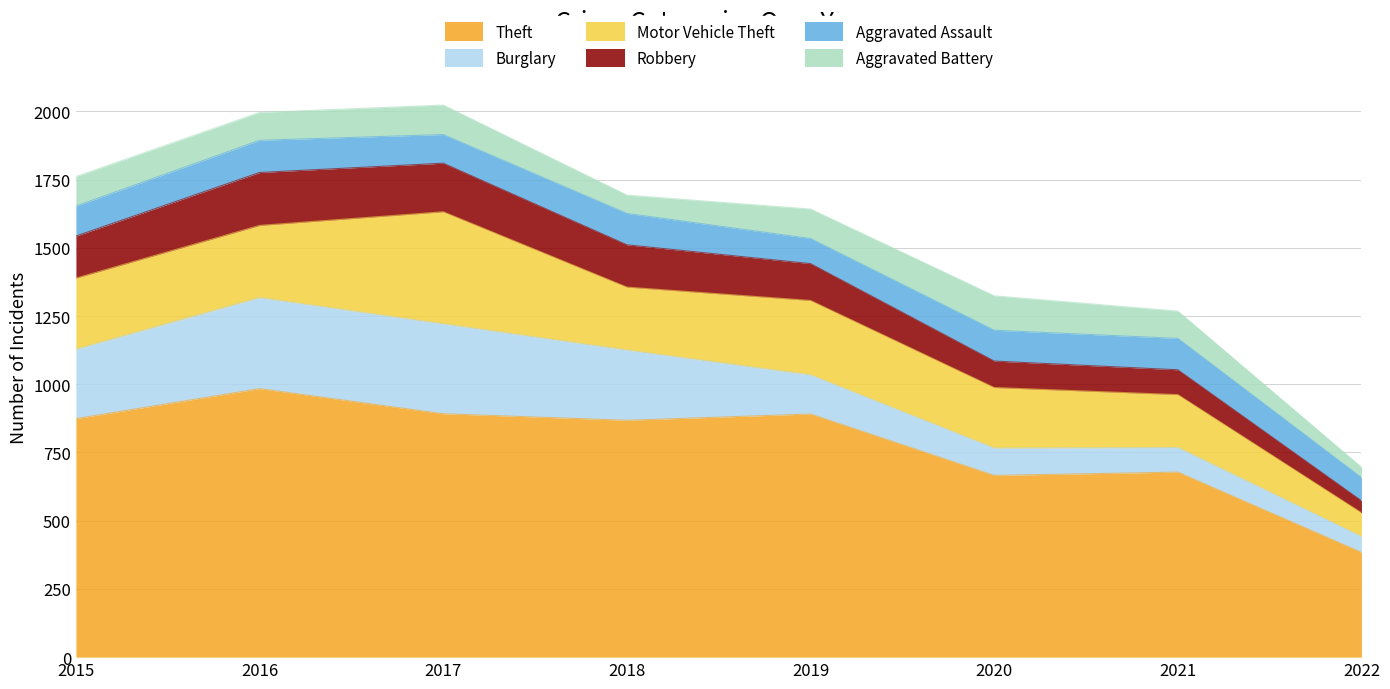

True or false: Motor Vehicle Theft has a value of 120 at 2022.

False